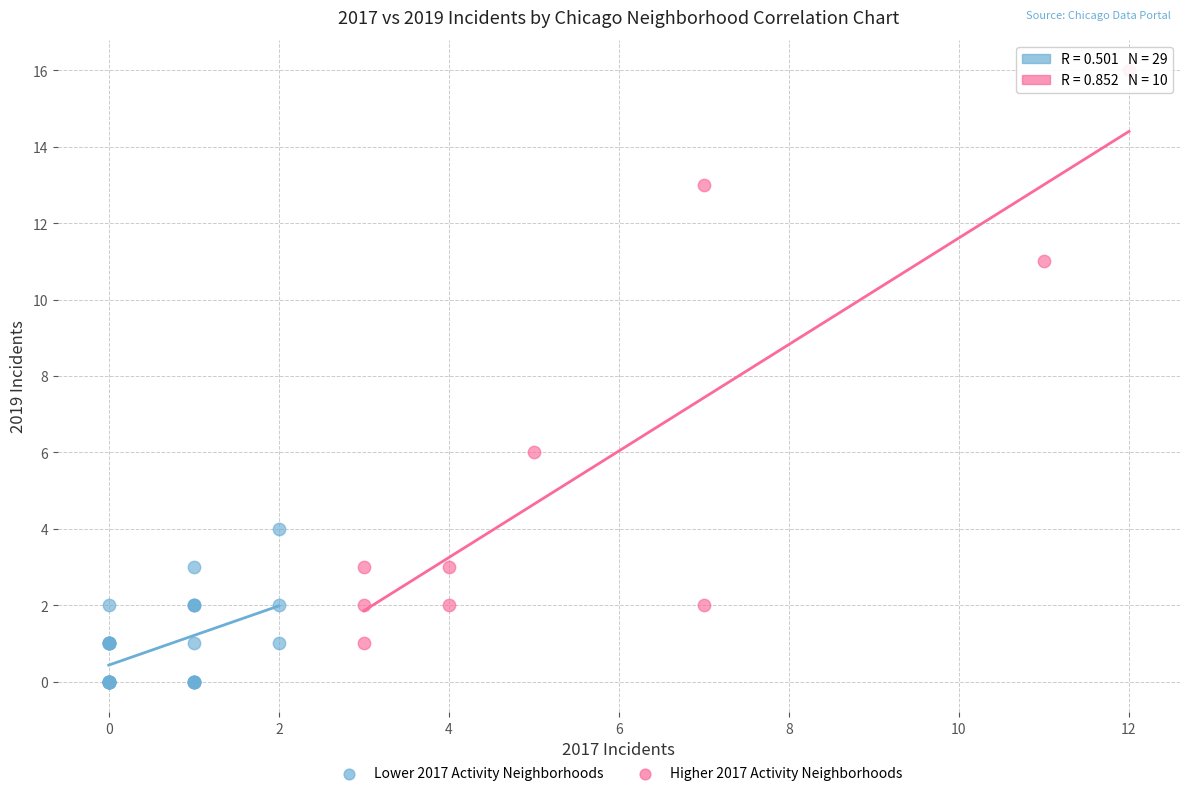

What are all the series names shown in the legend?

Lower 2017 Activity Neighborhoods, Higher 2017 Activity Neighborhoods